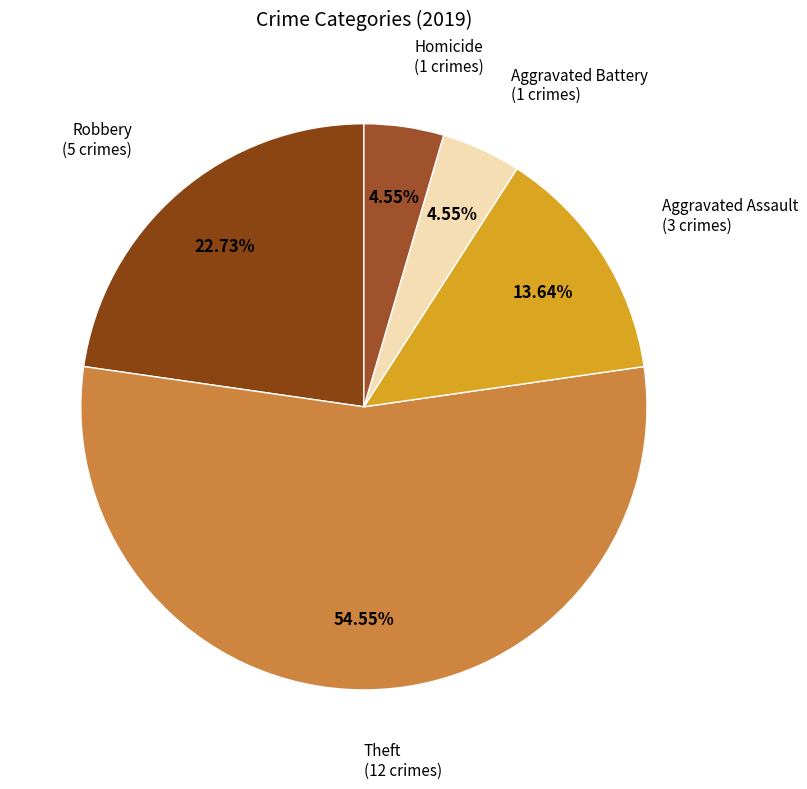

What is the largest slice in the pie chart?

Theft